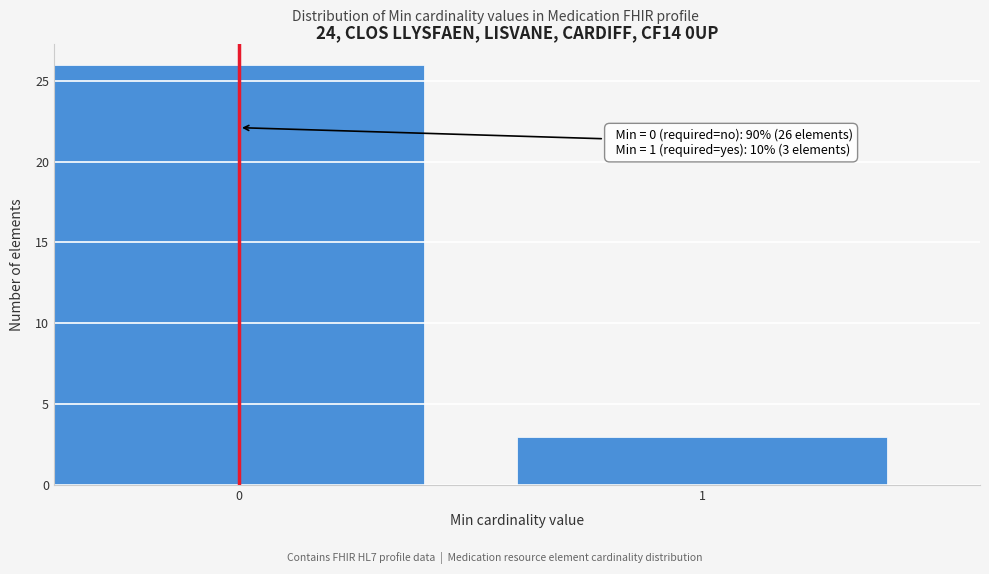

Reading left to right, transcribe all the data shown in this chart.

26	3